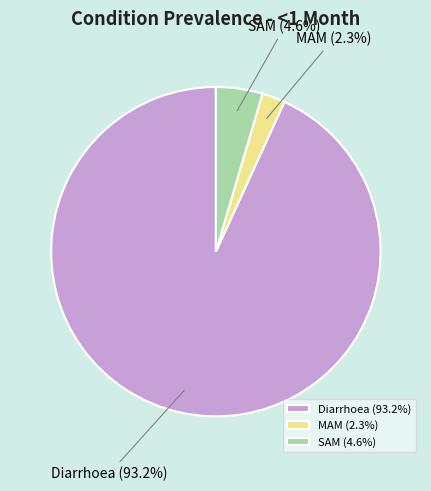

Combined, do MAM (2.3%) and Diarrhoea (93.2%) account for over 50%?

Yes